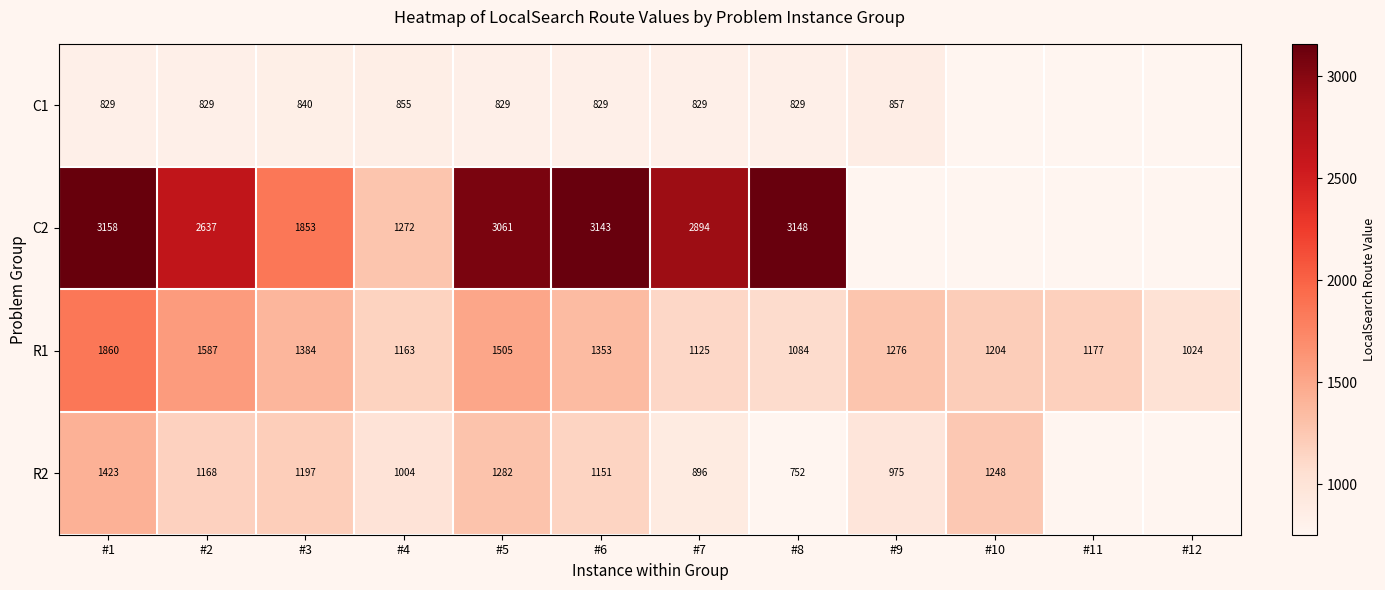

Is the value of C1 at #4 greater than the value of R1 at #9?

No